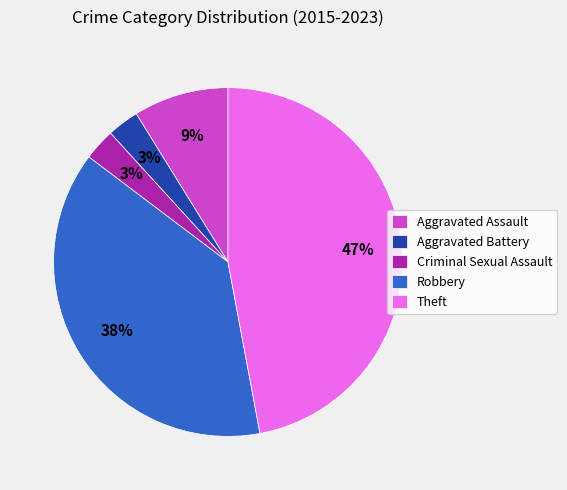

What is the largest slice in the pie chart?

Theft